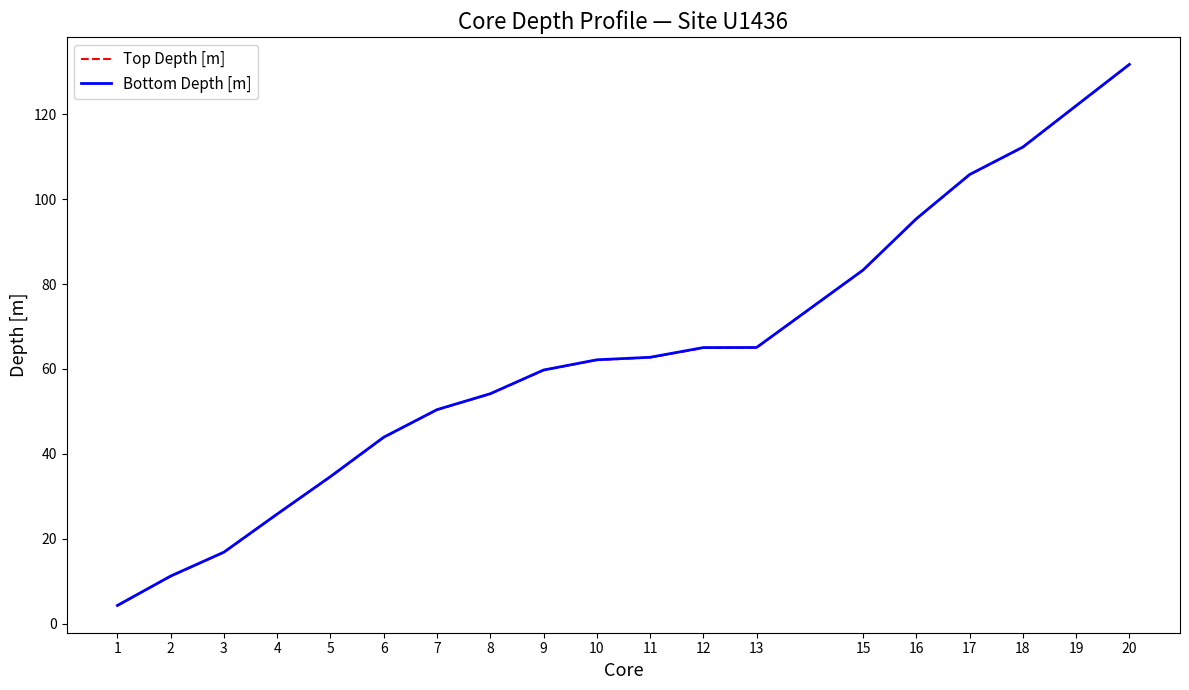

How many lines are shown in the chart?

2